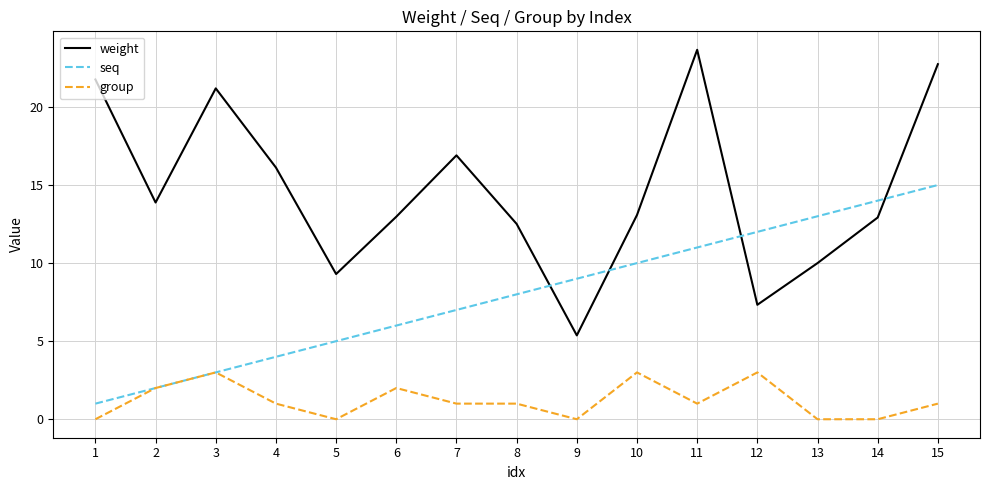

Which series has the largest range (max minus min)?

weight